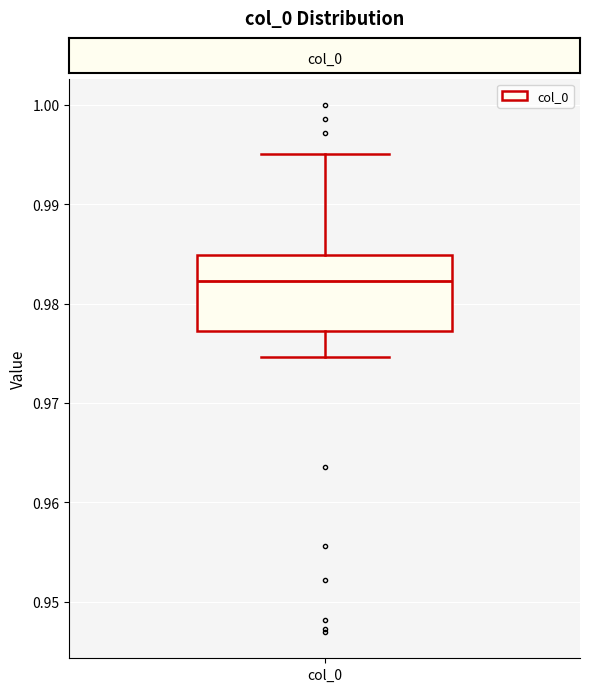

Read this box plot against the y-axis: the position of the median line, the range covered by the box, and the ends of both whiskers. The values are not printed on the chart, so give them approximately, as read against the axis.

median 0.982, box 0.977 to 0.985, whiskers 0.975 to 0.995